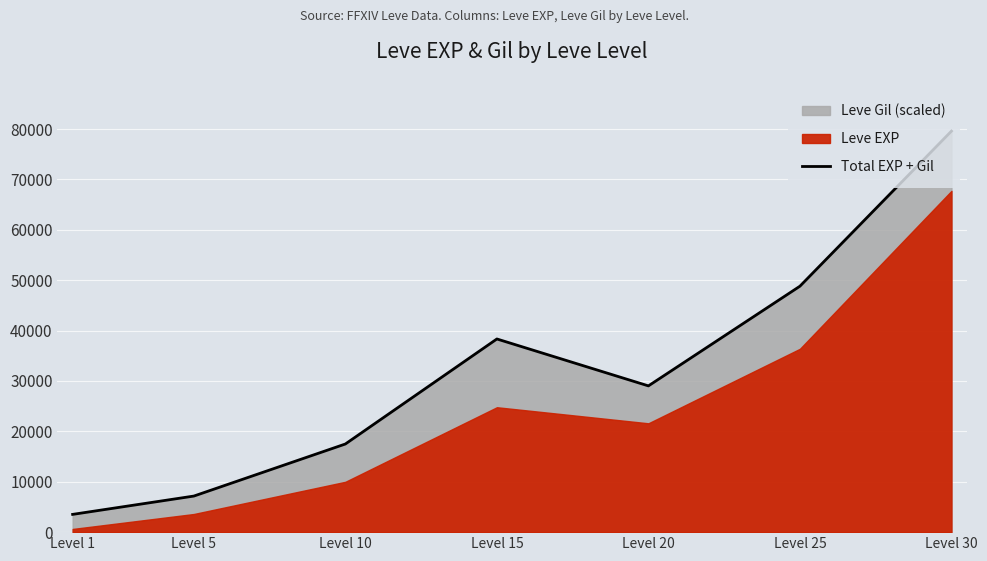

The chart shows a value of 7159.3 at Level 5. True or false?

True